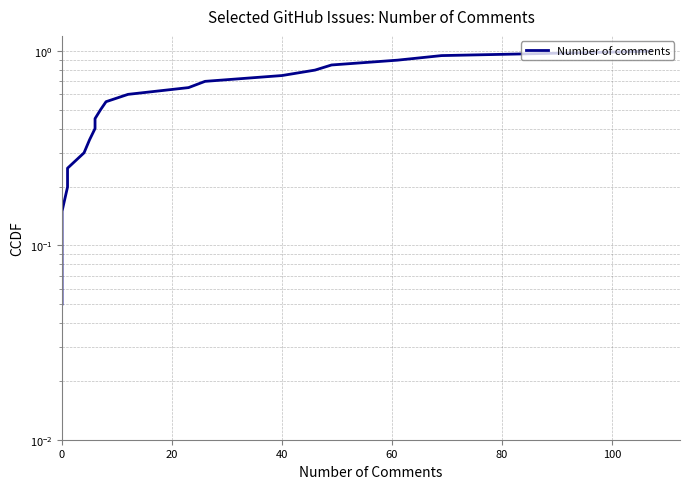

What is the greatest value displayed?

1.0